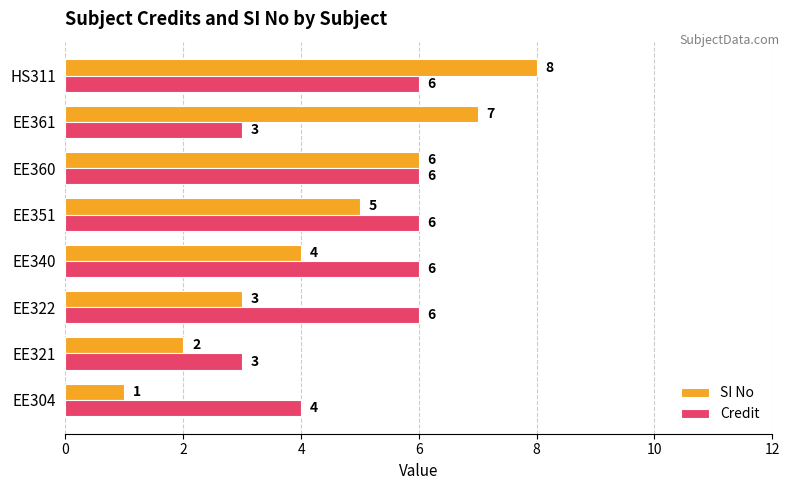

Which series has the largest range (max minus min)?

SI No